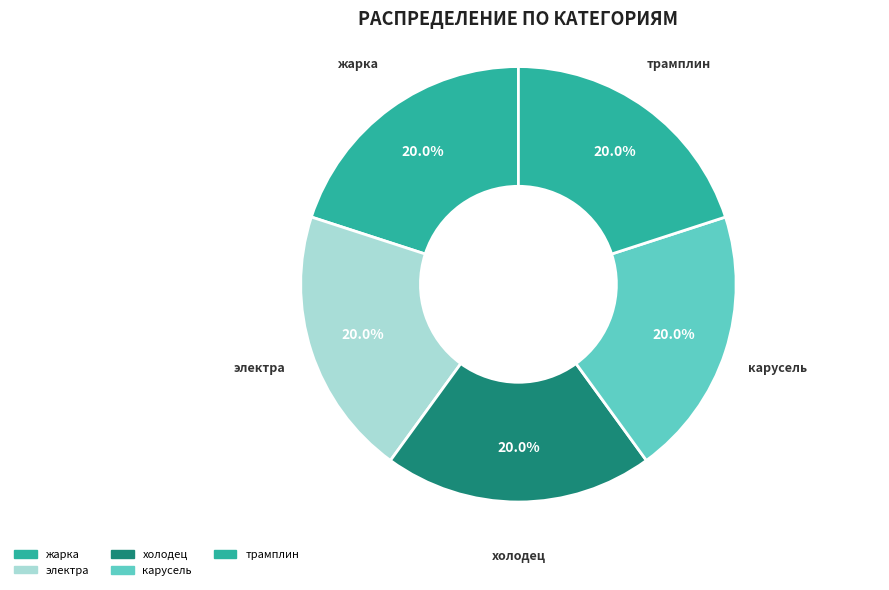

What percentage is the жарка slice, to the nearest percent?

20%